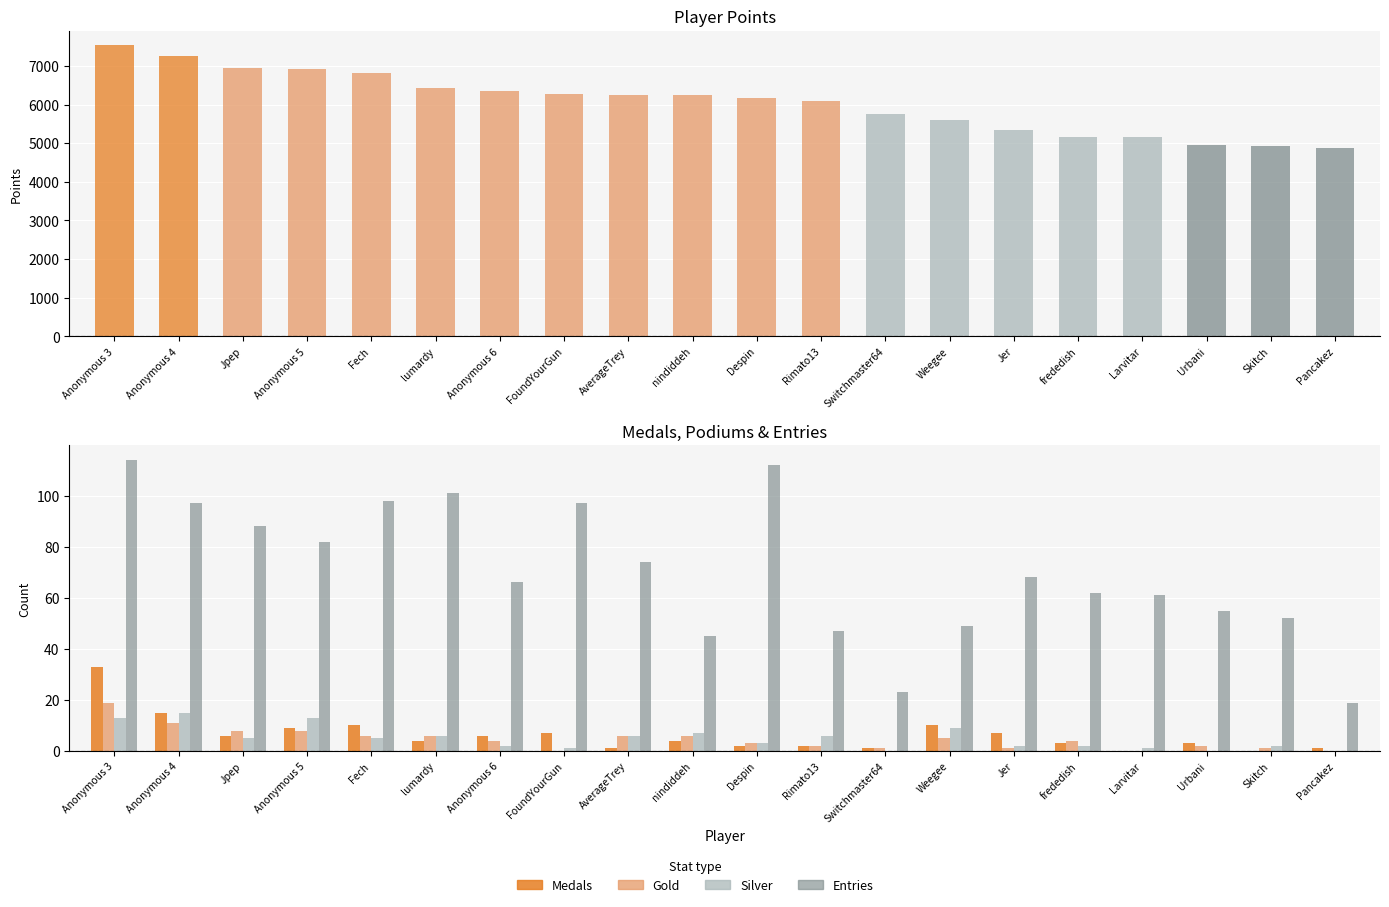

Rank the series by their maximum value, from lowest to highest.

Silver, Gold, Medals, Entries, Points